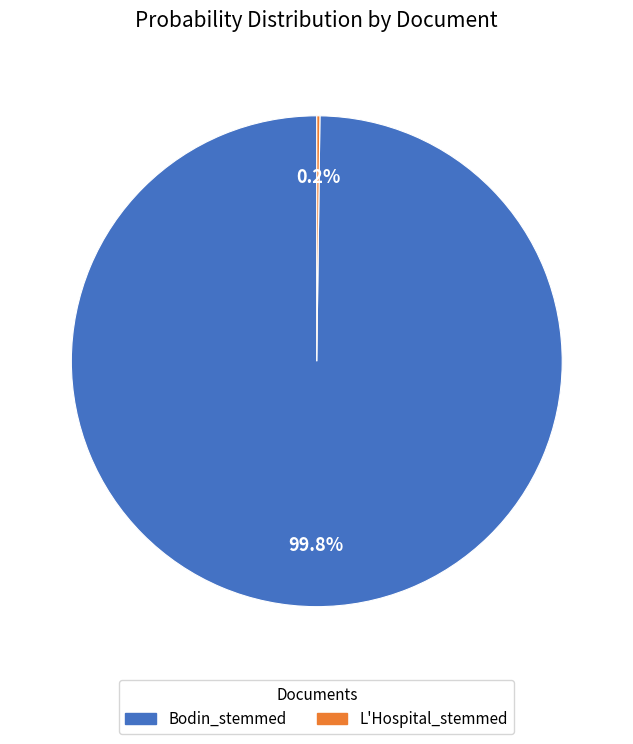

Which slice represents more than half of the pie?

Bodin_stemmed